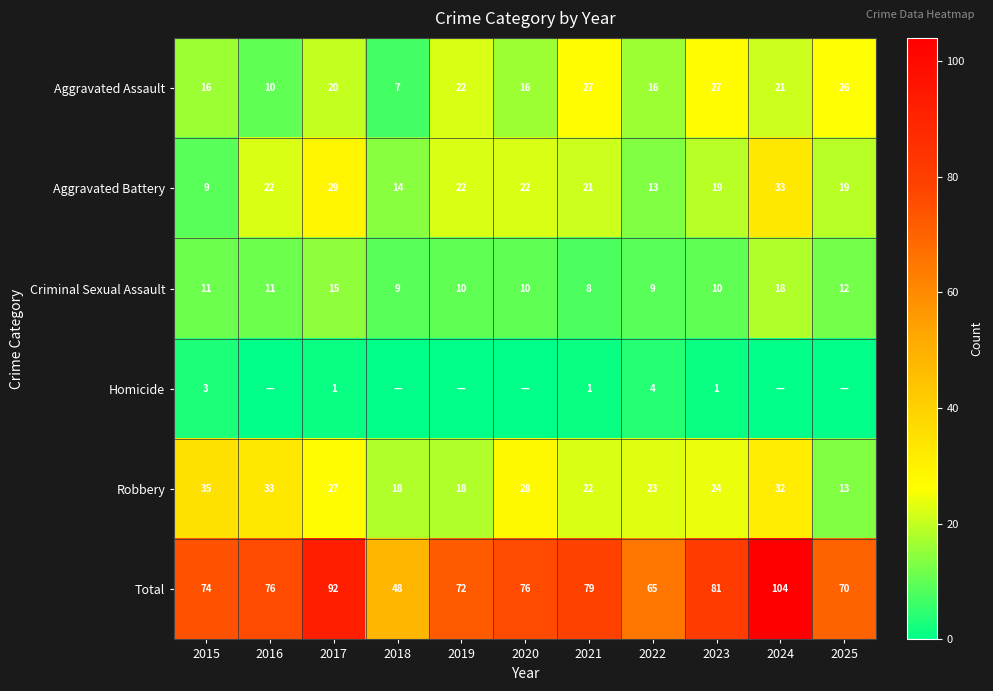

Which category has the highest value across all series?

2024